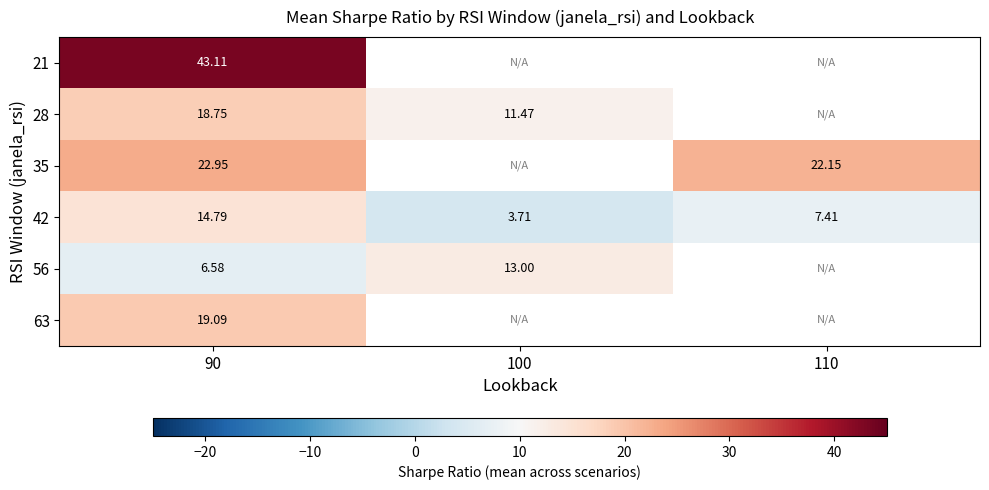

At which label is 56 closest to 9?

90